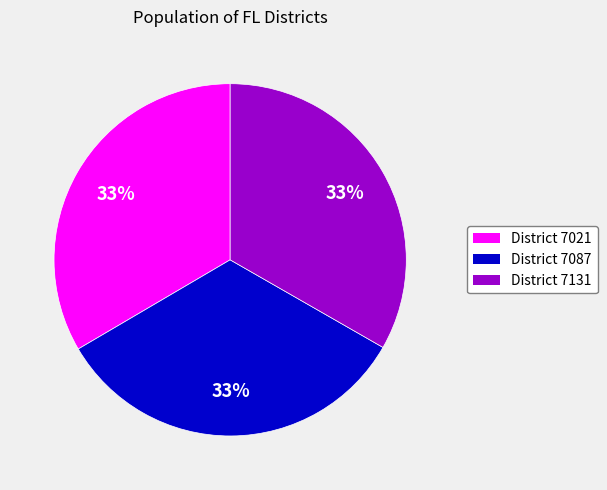

The District 7087 slice represents 33% of the pie. True or false?

True